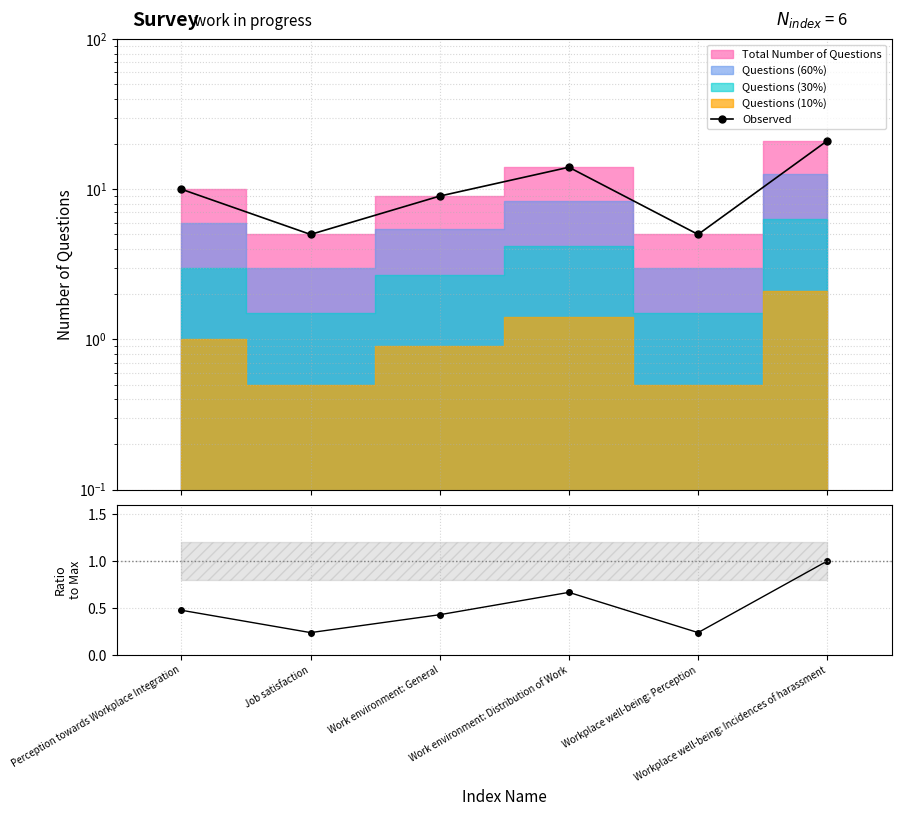

What is the maximum value shown in the chart?

21